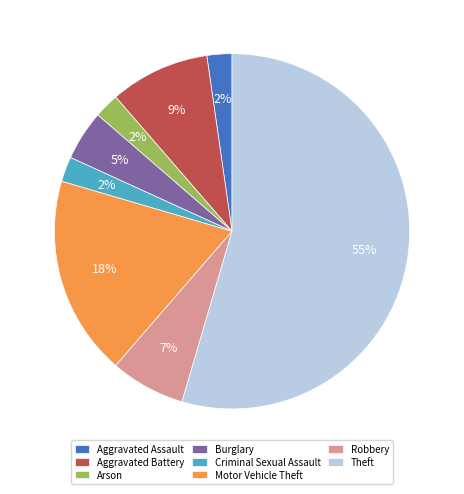

Which has a higher value, Arson or Motor Vehicle Theft?

Motor Vehicle Theft